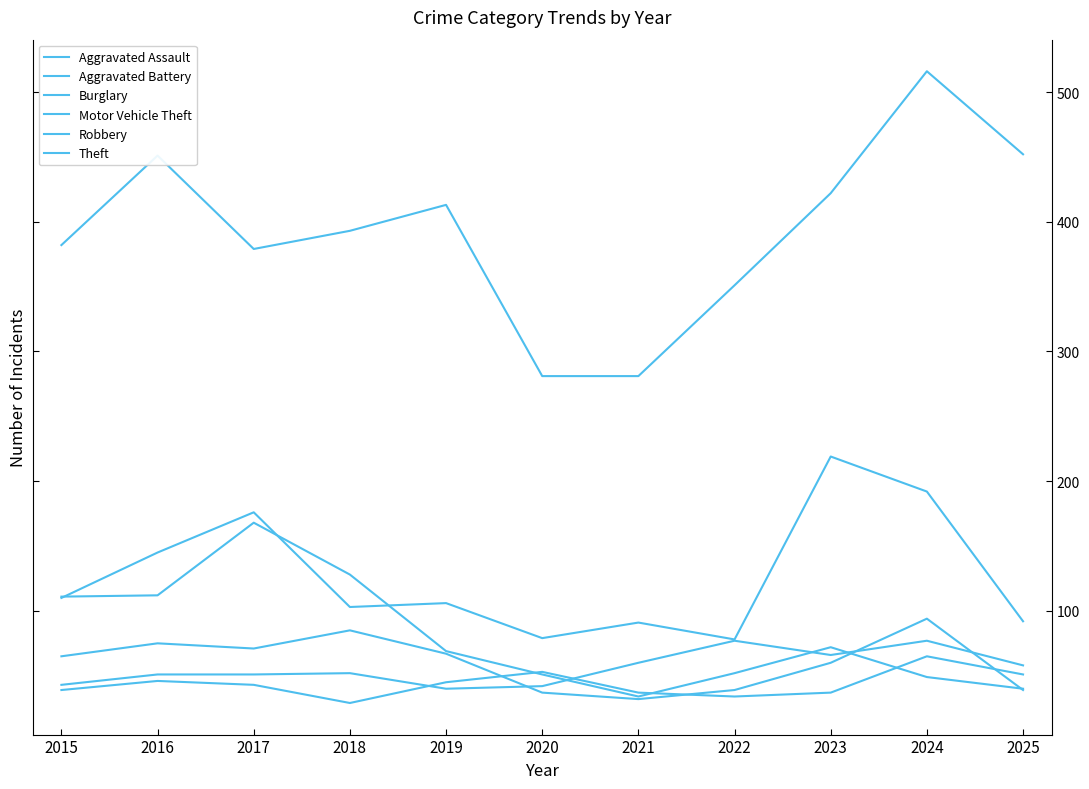

What is the difference between the maximum and second lowest values in the Motor Vehicle Theft series?

140